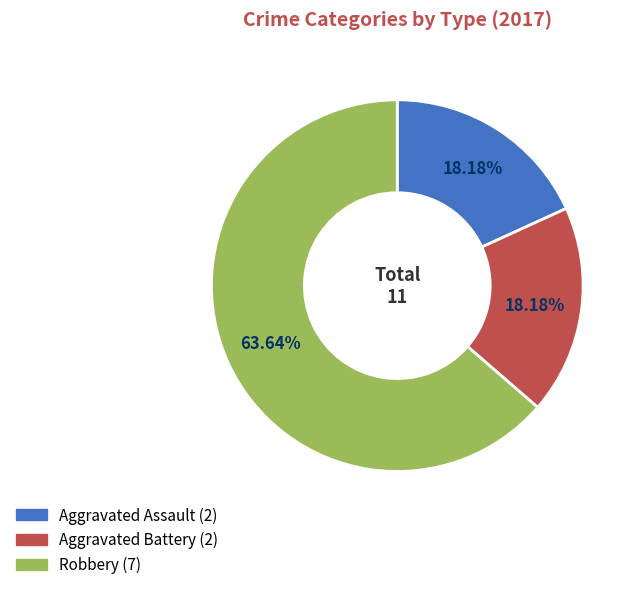

Is there a majority slice in this chart?

Yes